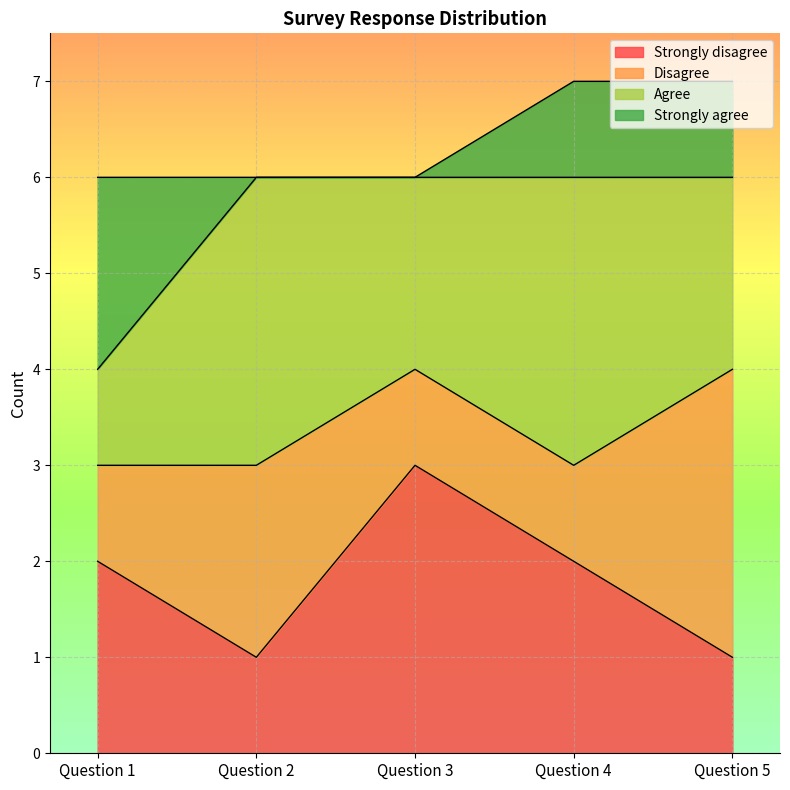

Rank the series at Question 4 from lowest to highest value.

Disagree, Strongly agree, Strongly disagree, Agree